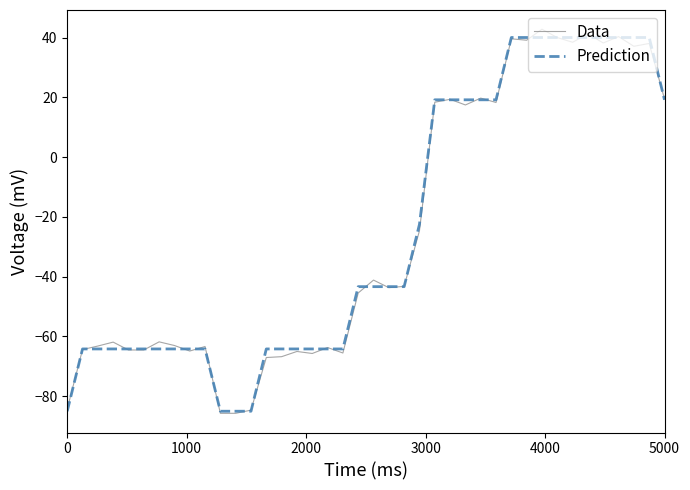

Count the number of categories in the chart.

40